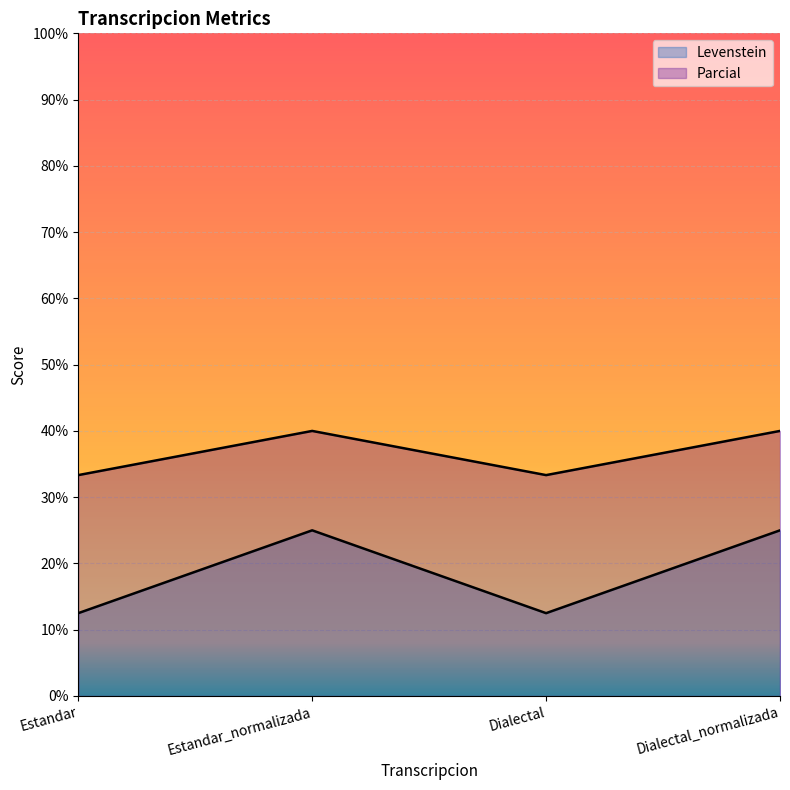

What is the sum of the Parcial values at Dialectal and Dialectal_normalizada?

37.5